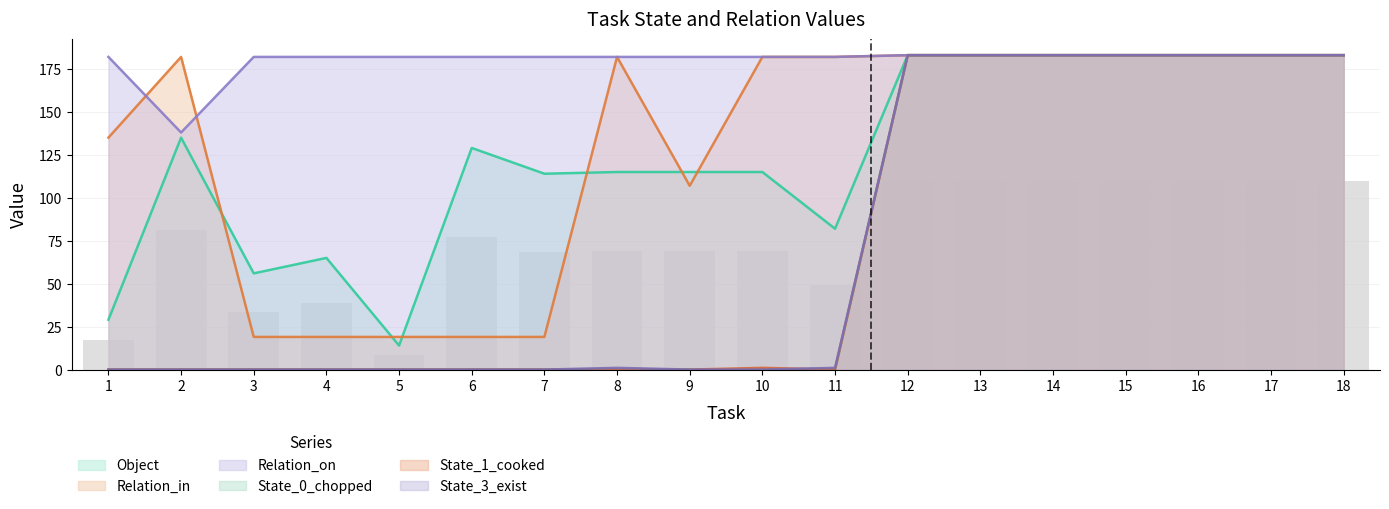

What is the sum of the Object values at 16 and 4?

248